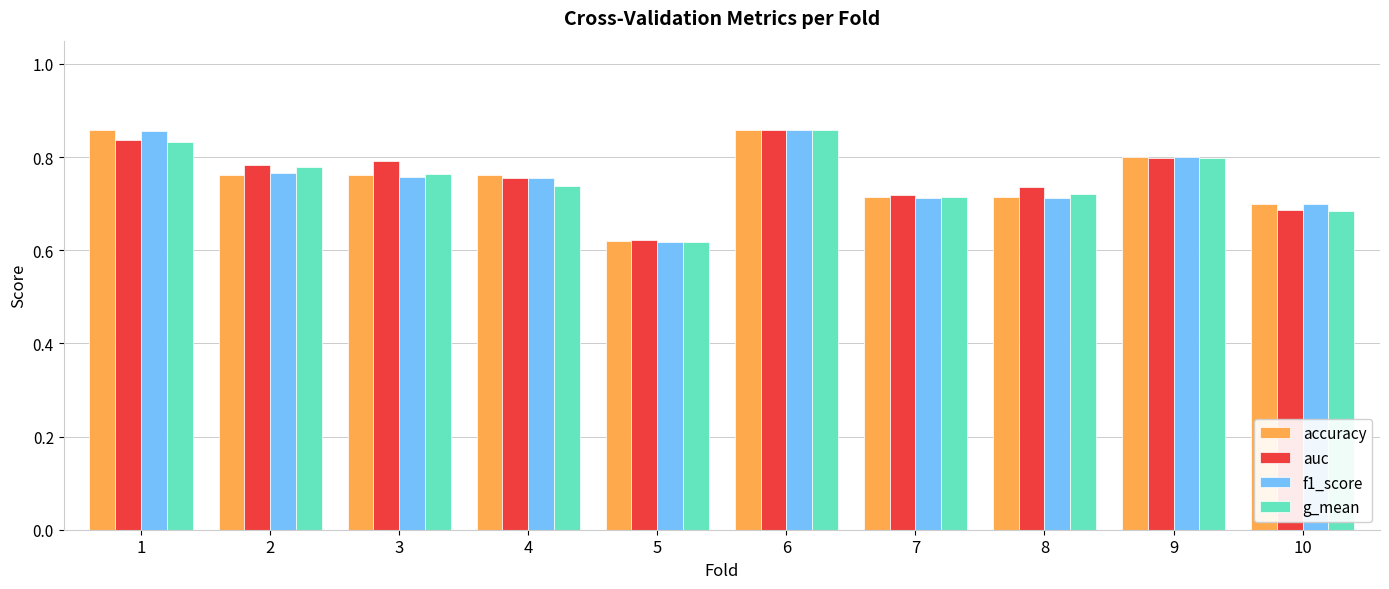

The accuracy series shows 0.5 at 8. True or false?

False